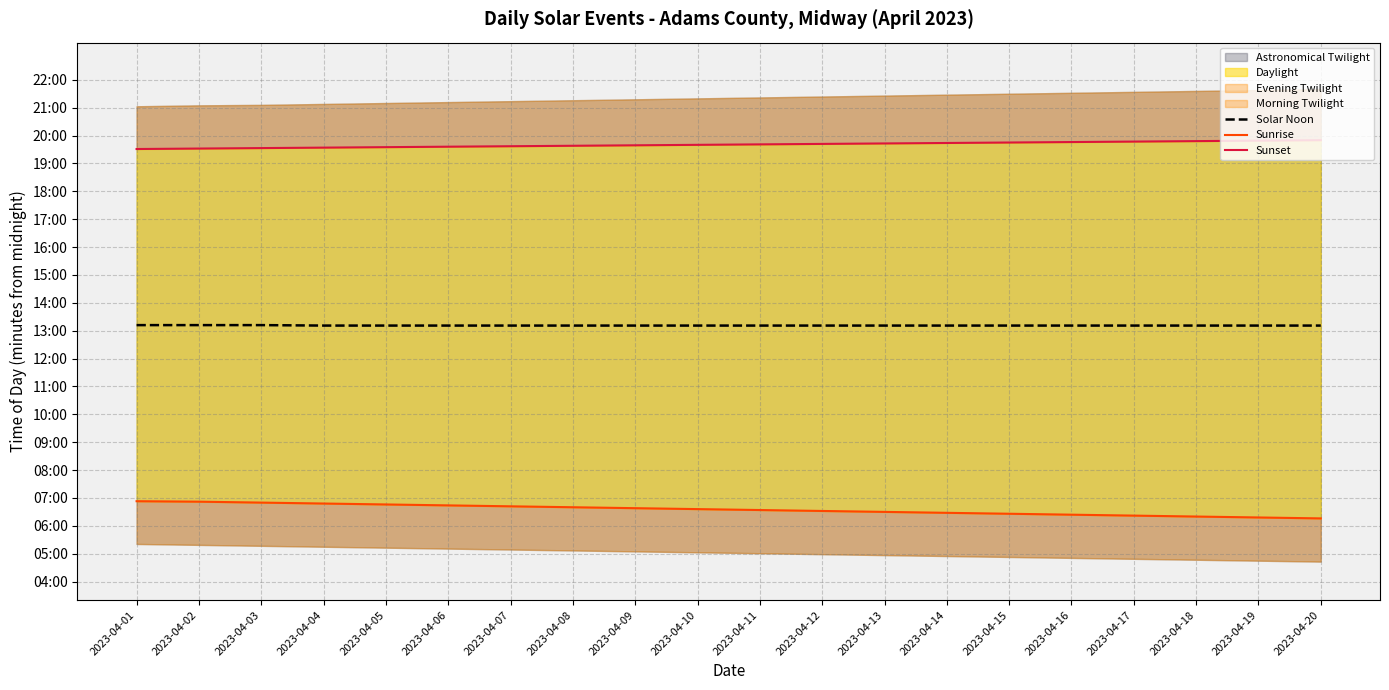

Rank the series at 2023-04-14 from lowest to highest value.

Sunrise, Solar Noon, Sunset